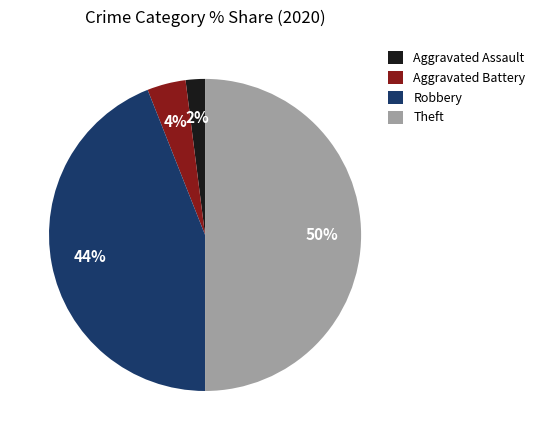

To the nearest percent, what is the difference between the Robbery and Aggravated Battery slice percentages?

40%